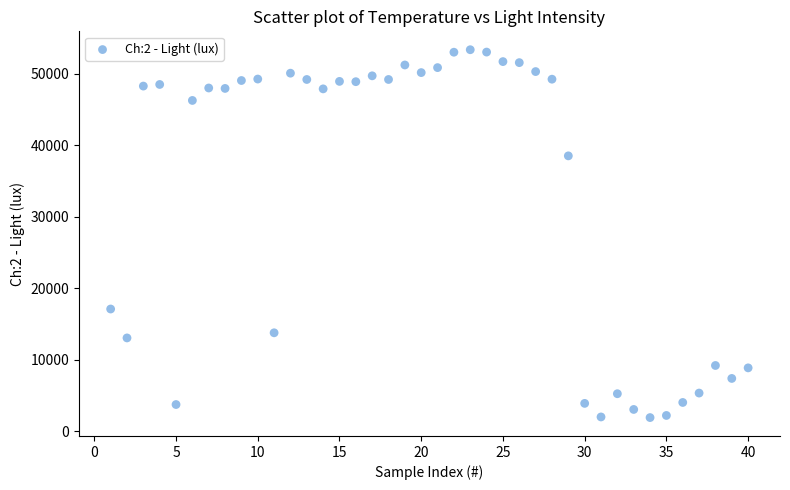

What is the range of X values (max minus min)?

39.0